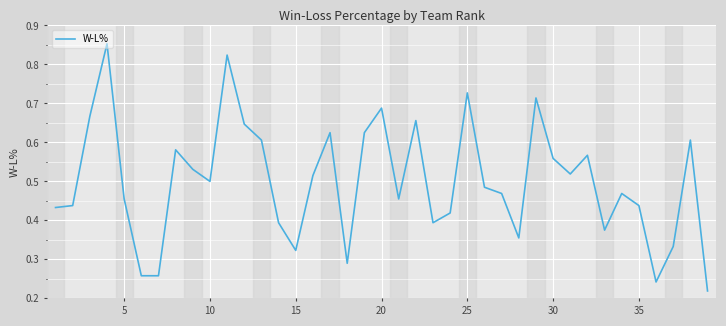

What is the smallest value displayed?

0.2